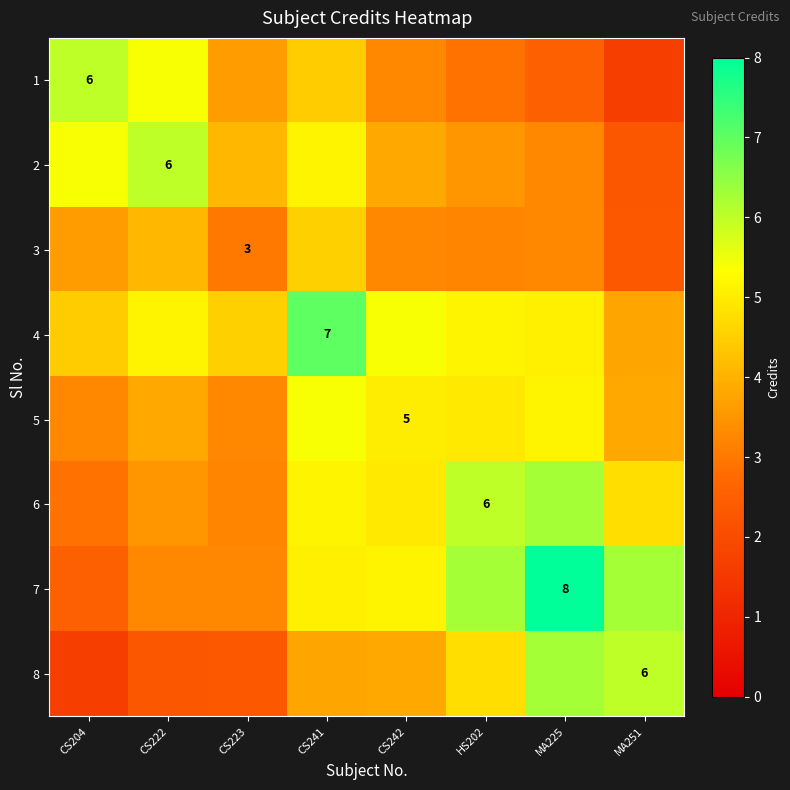

What is the spread (max minus min) of values at CS223?

2.2